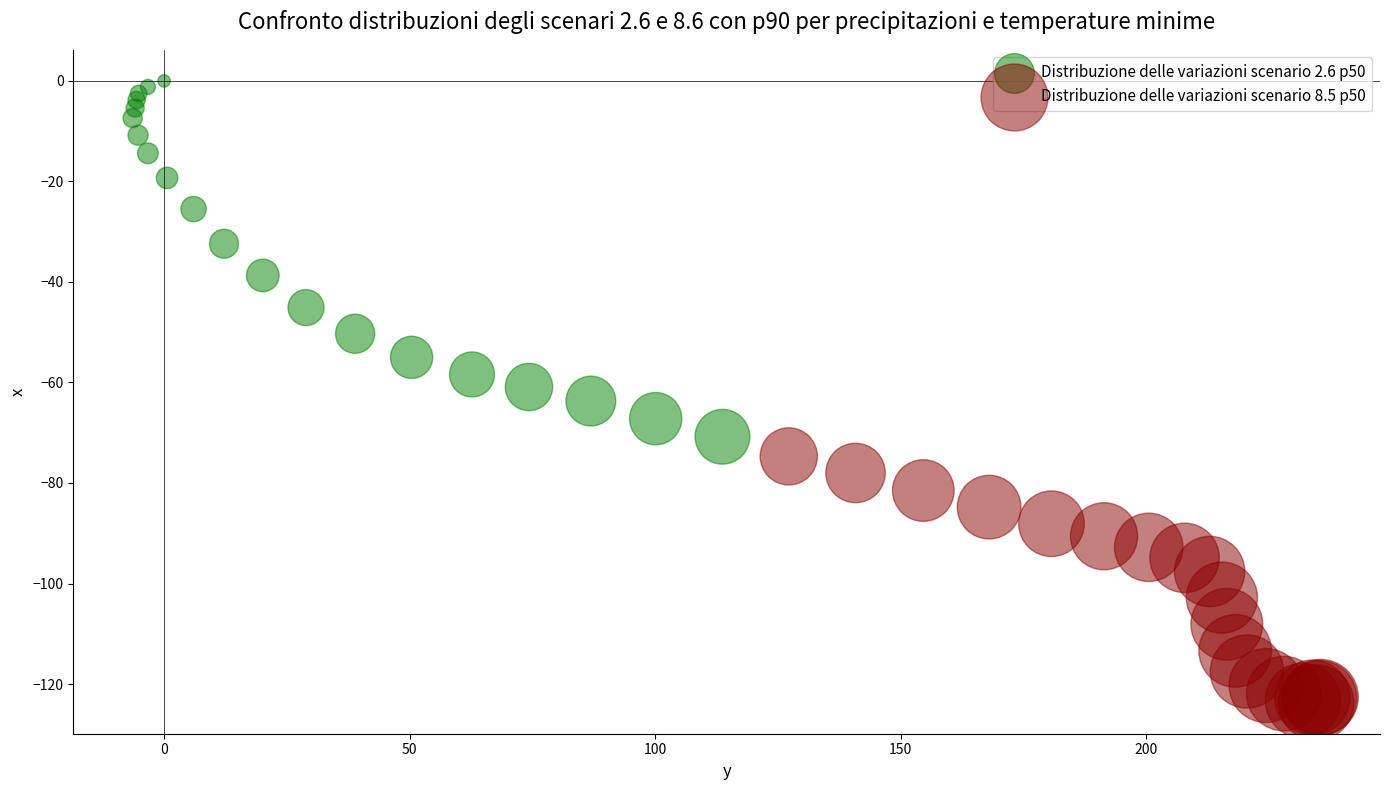

Which series reaches the minimum Y coordinate?

Distribuzione delle variazioni scenario 8.5 p50